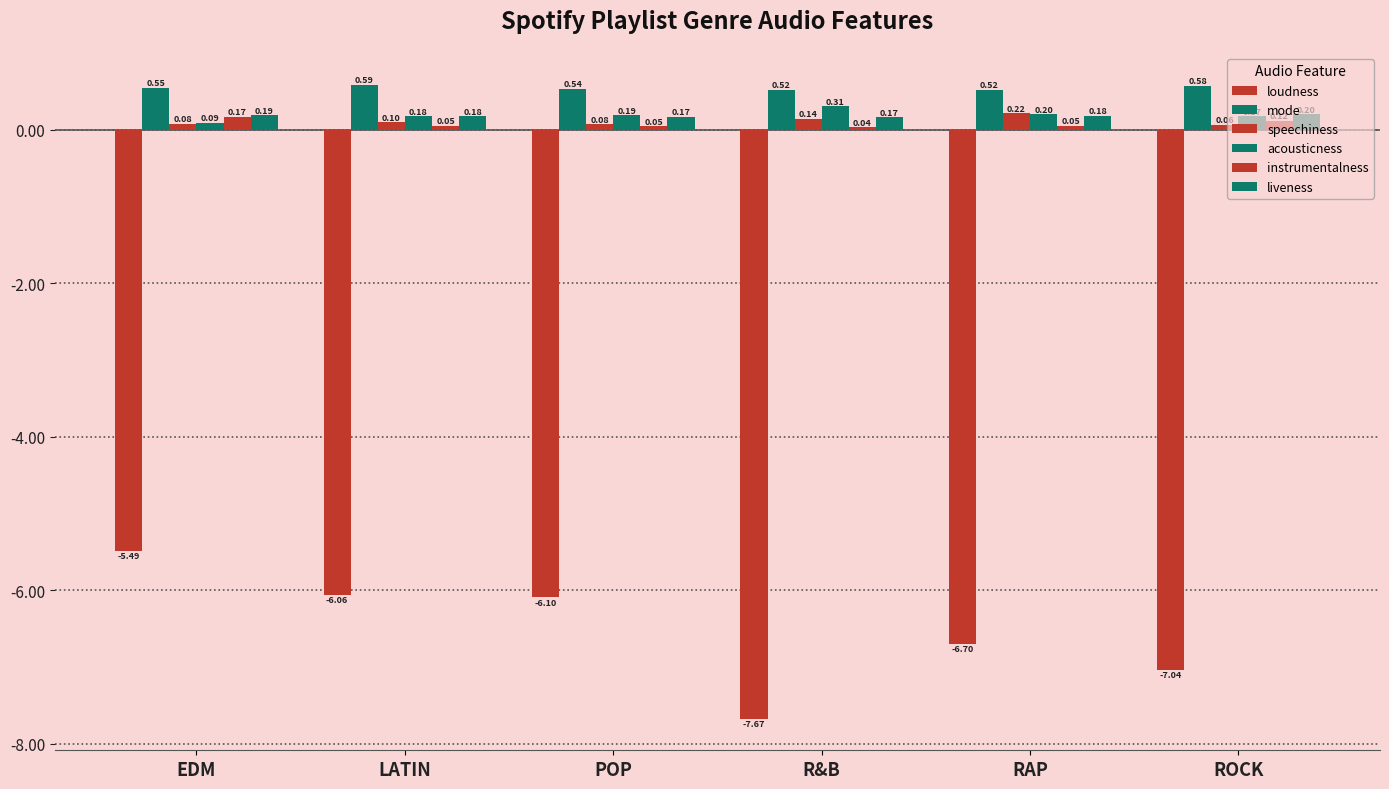

What position from the right is POP?

4